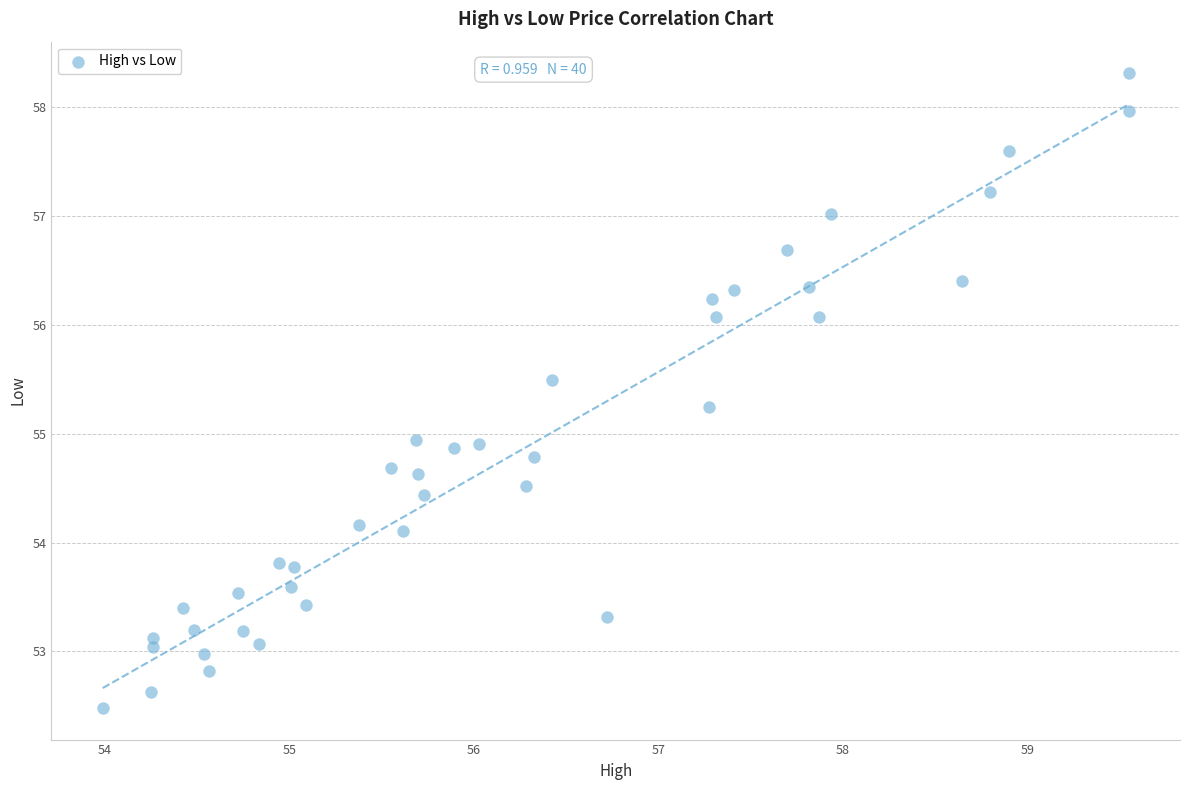

What is the range of Y values (max minus min)?

5.8